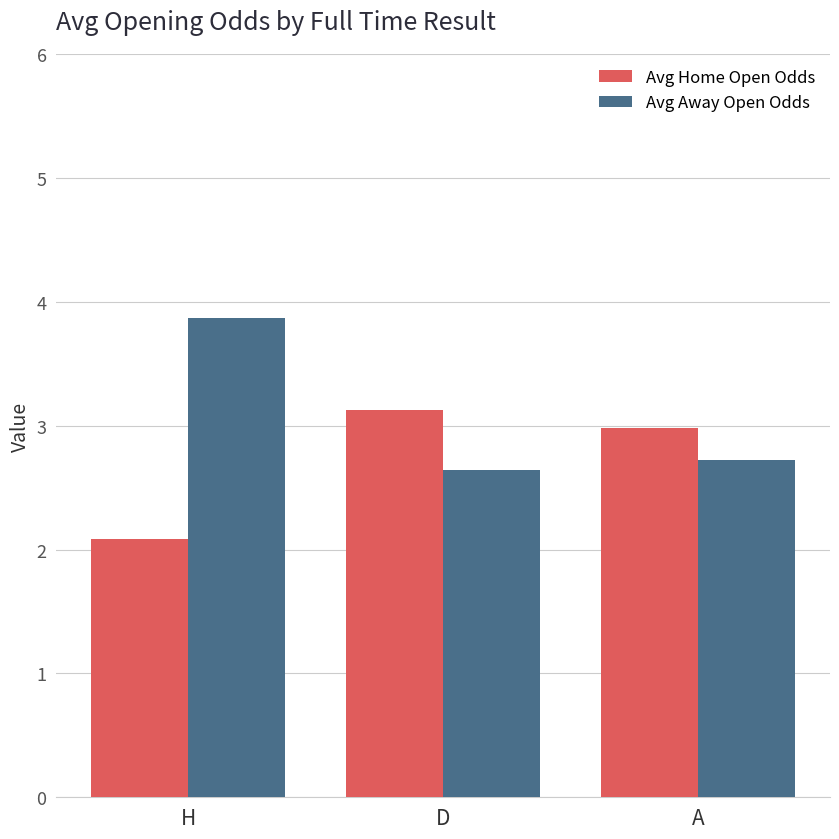

How many bars are there in total?

6